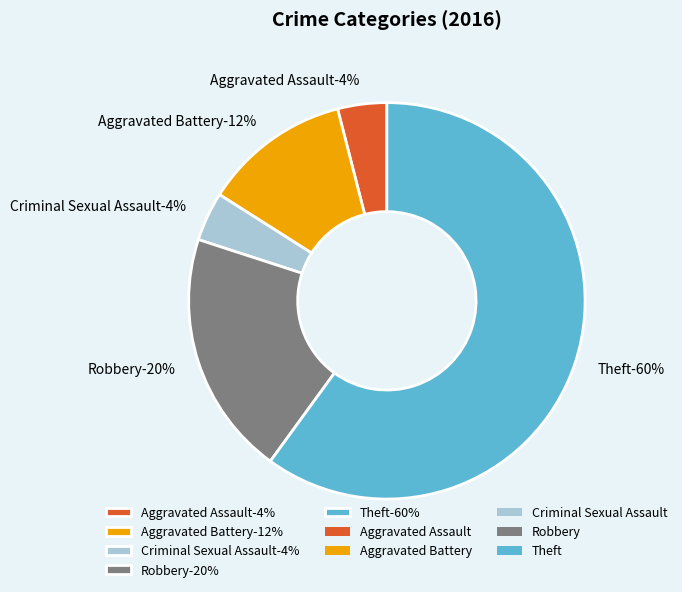

How many segments does this pie chart have?

5